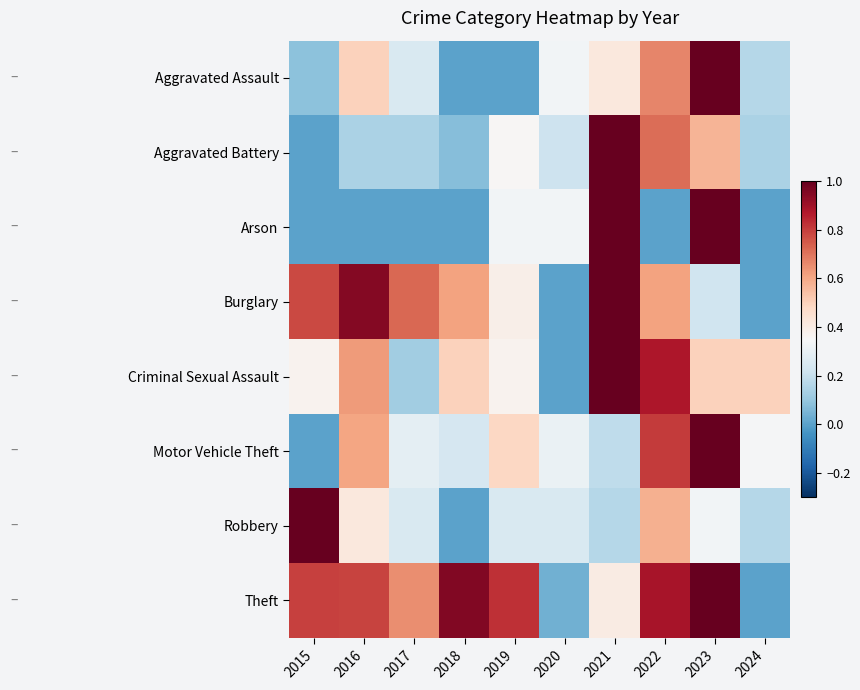

Which series has the largest range (max minus min)?

Aggravated Assault